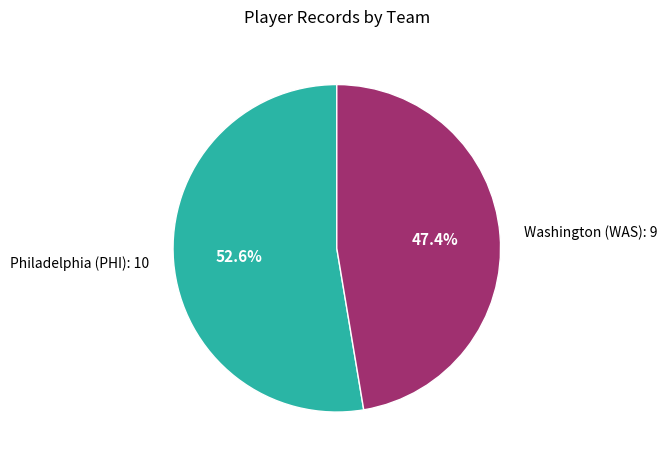

To the nearest percent, what is the average slice percentage?

50%